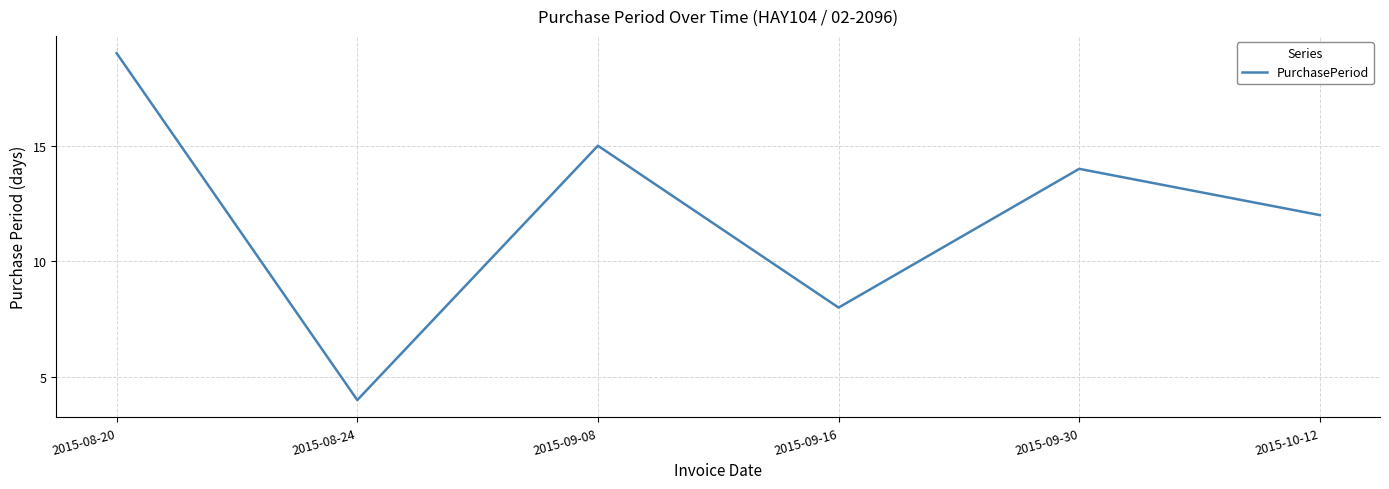

Rank the categories by value from lowest to highest.

2015-08-24, 2015-09-16, 2015-10-12, 2015-09-30, 2015-09-08, 2015-08-20